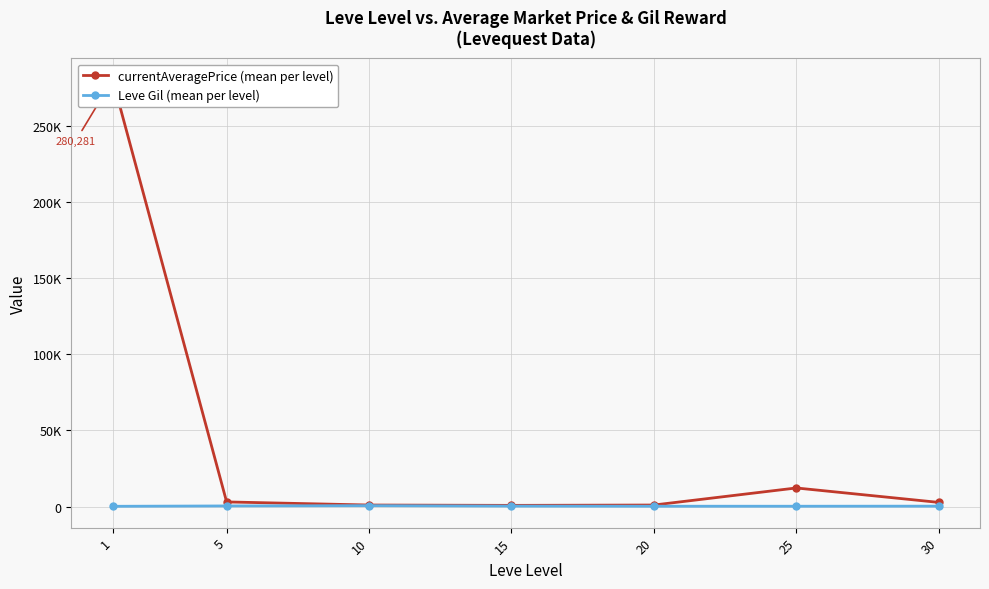

What value does the Leve Gil (mean per level) series have at 5?

398.5